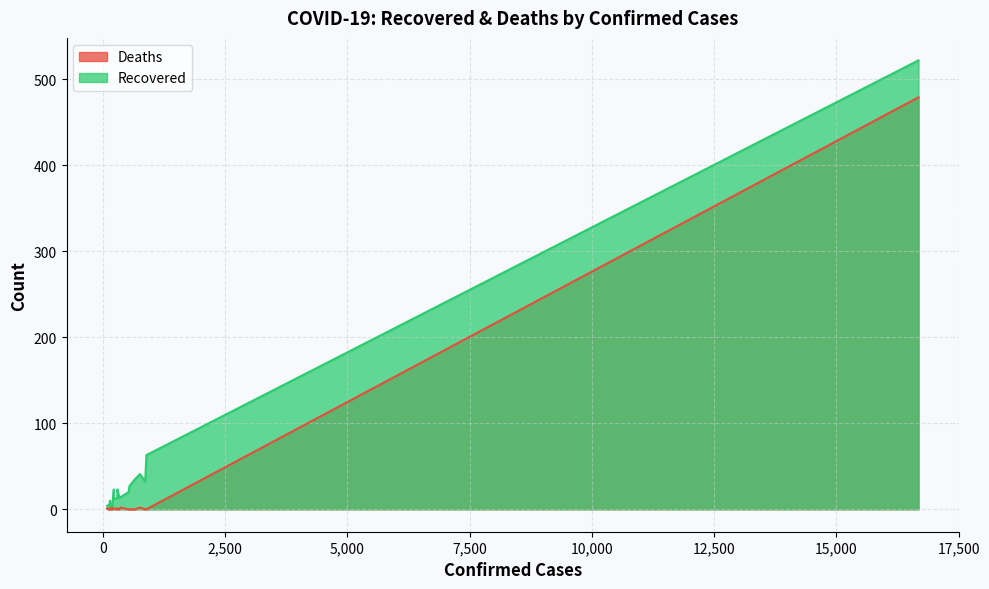

Which series has the widest spread of values?

Recovered